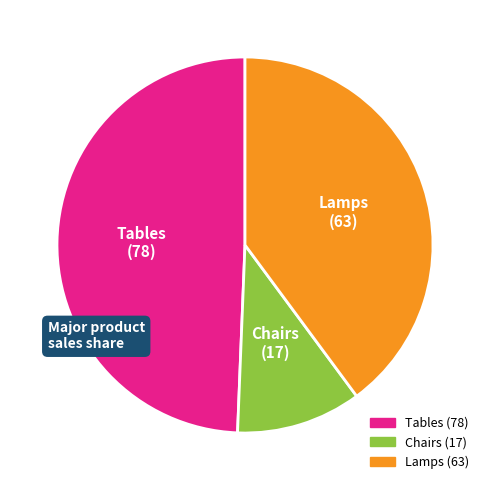

True or false: Chairs accounts for 23% of the total.

False